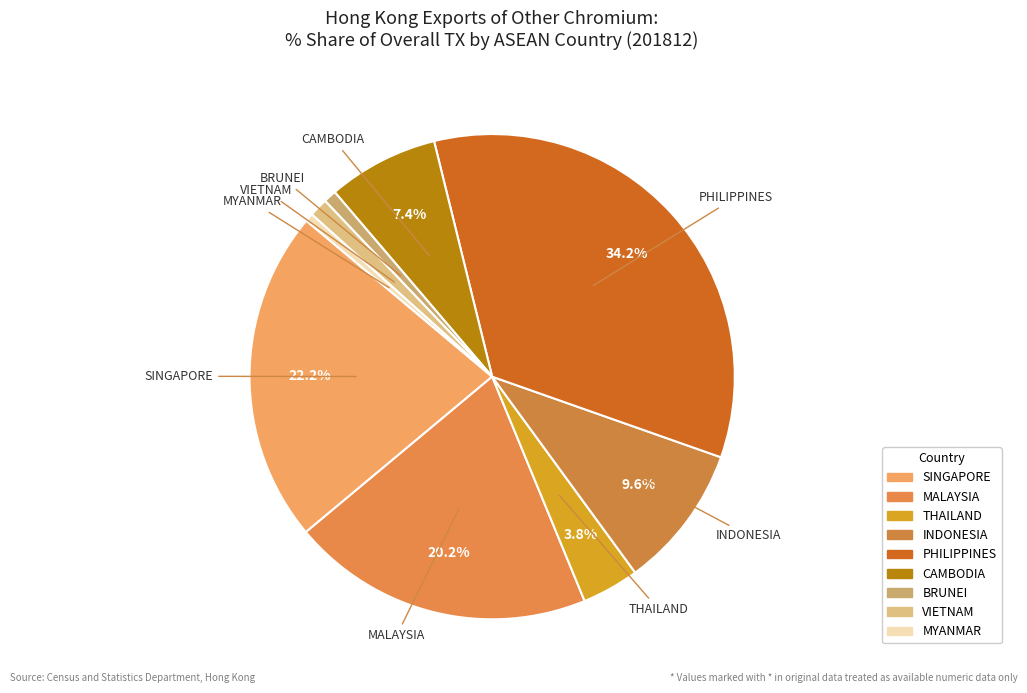

What is the largest slice in the pie chart?

PHILIPPINES